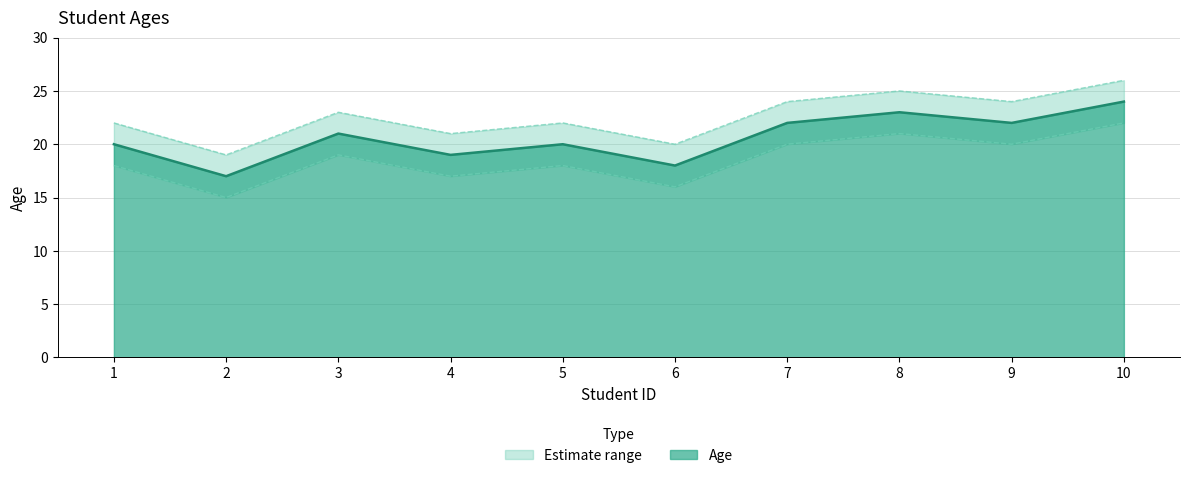

What is the value of the Age point at the 4th from the left?

19